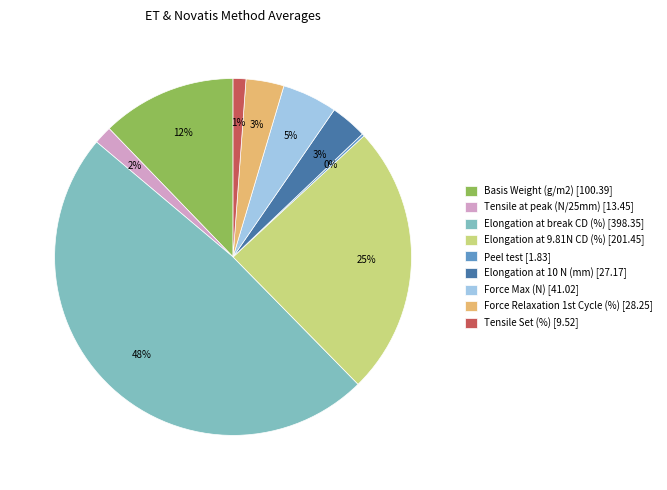

Is there a majority slice in this chart?

No